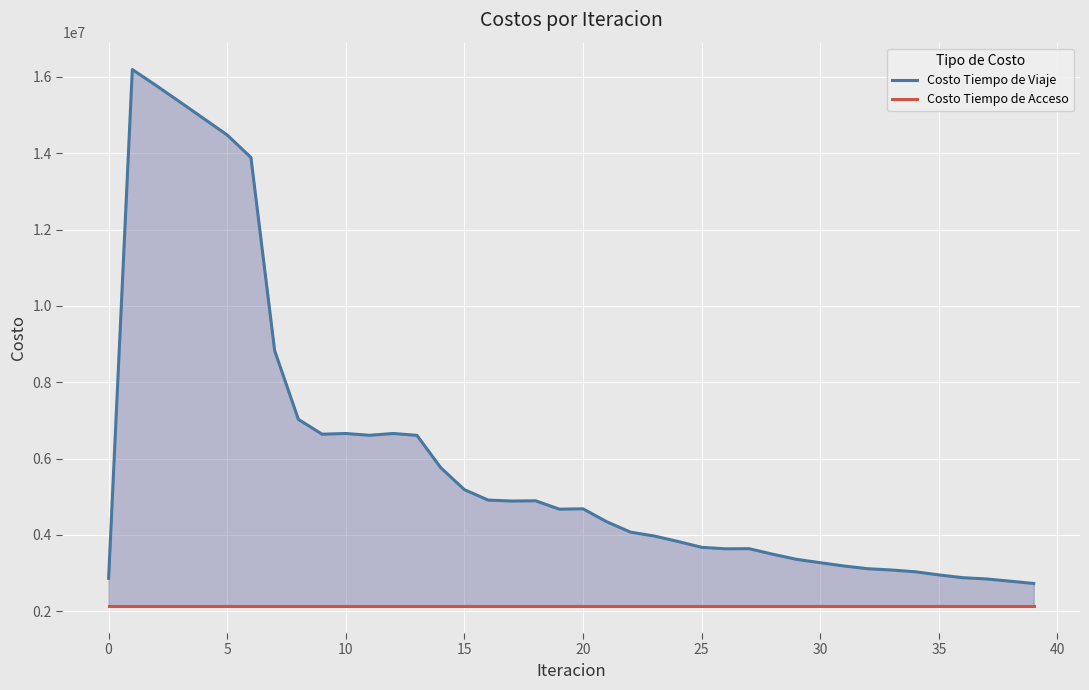

Which has a higher value, 33 or 23?

23